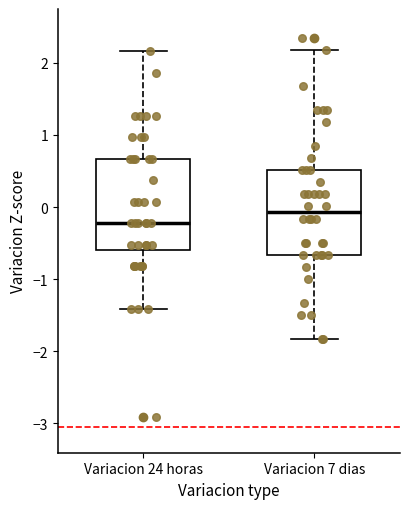

Reading left to right, transcribe this box plot: for each box, give where its median line is, the range the box spans, and where its two whiskers end, as read against the y-axis. The values are not printed on the chart, so give them approximately, as read against the axis.

Variacion 24 horas: median -0.2, box -0.6 to 0.7, whiskers -1.4 to 2.2
Variacion 7 dias: median -0.1, box -0.7 to 0.5, whiskers -1.8 to 2.2